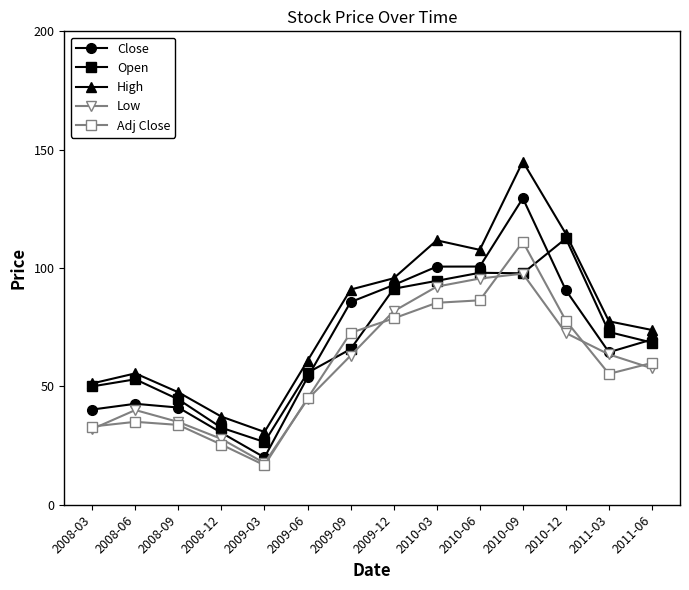

At which label is Adj Close closest to 63?

2011-06